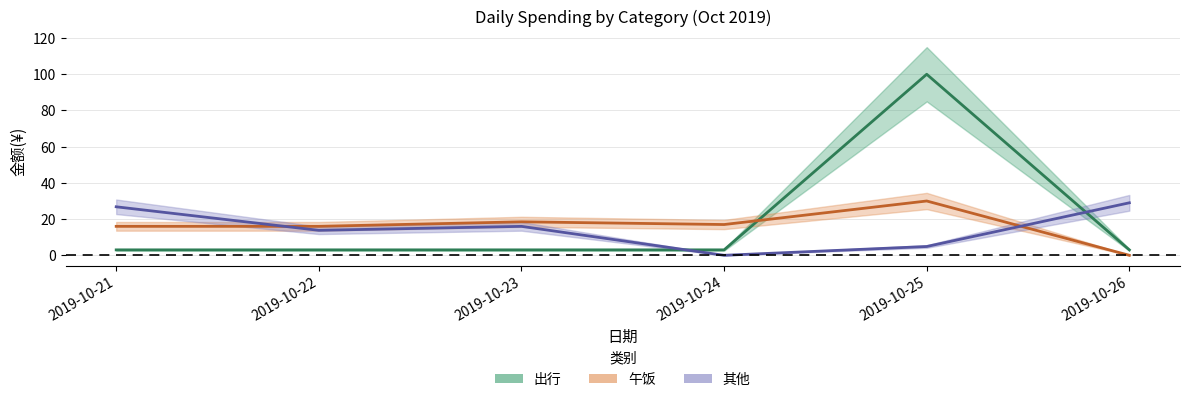

Does the chart display data point markers on the line(s)?

No